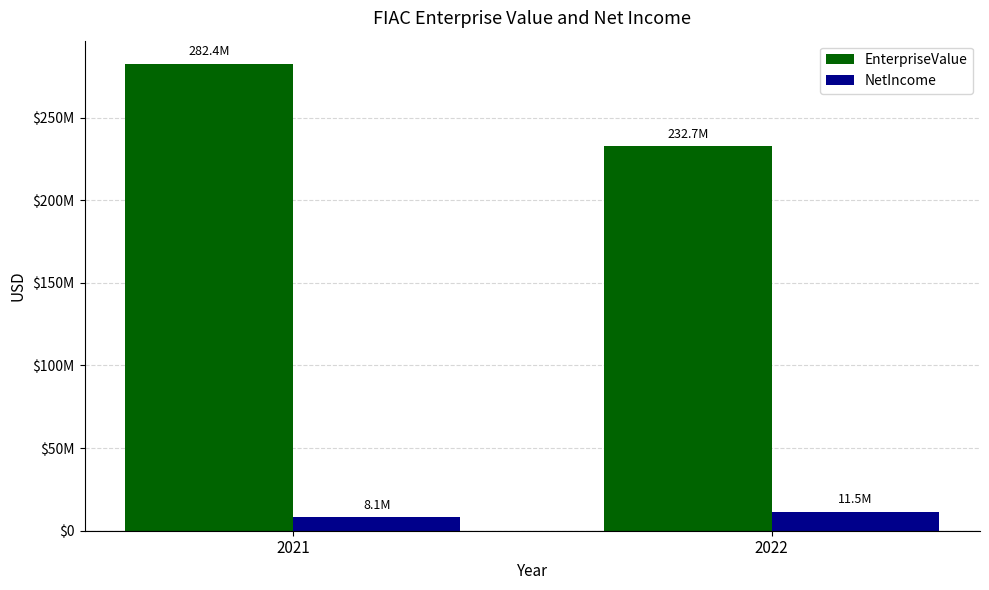

How many data points does each series have?

2